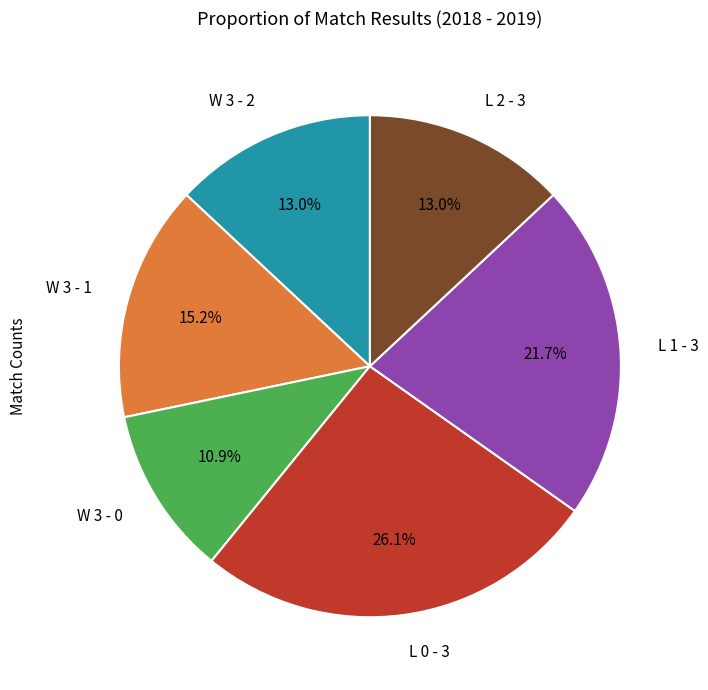

Is there a majority slice in this chart?

No